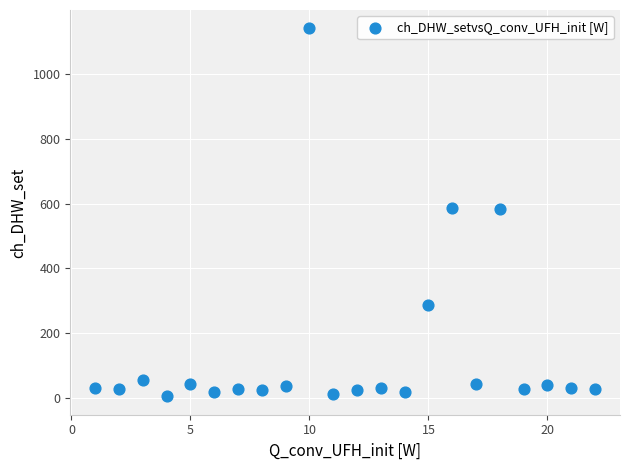

What is the range of X values (max minus min)?

21.0